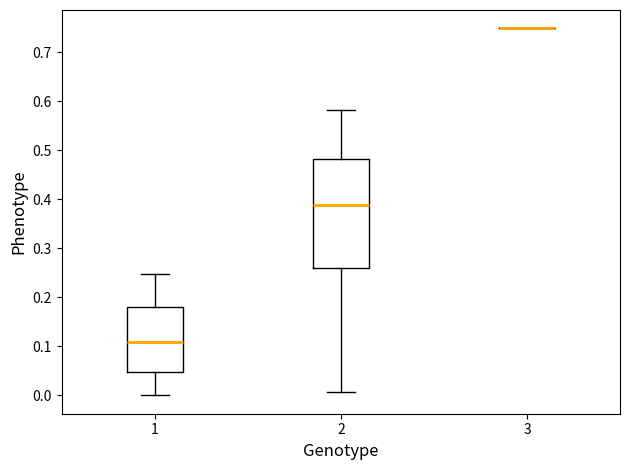

Reading left to right, read every box against the y-axis: the position of its median line, the range the box covers, and the ends of its whiskers. The values are not printed on the chart, so give them approximately, as read against the axis.

1: median 0.11, box 0.05 to 0.18, whiskers 0.00 to 0.25
2: median 0.39, box 0.26 to 0.48, whiskers 0.01 to 0.58
3: box collapsed to a line at 0.75, whiskers 0.75 to 0.75